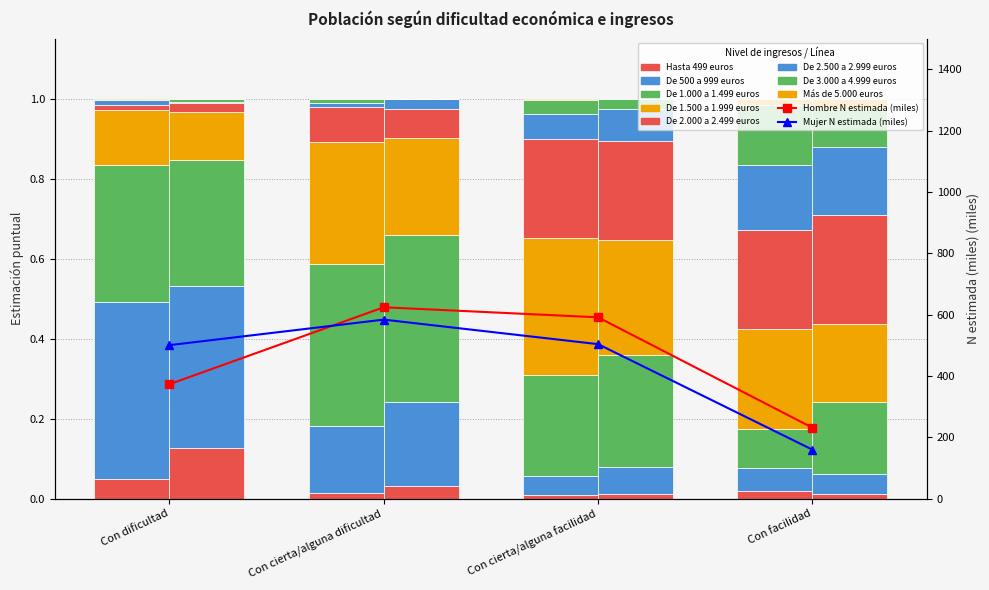

Are the bars horizontal?

No